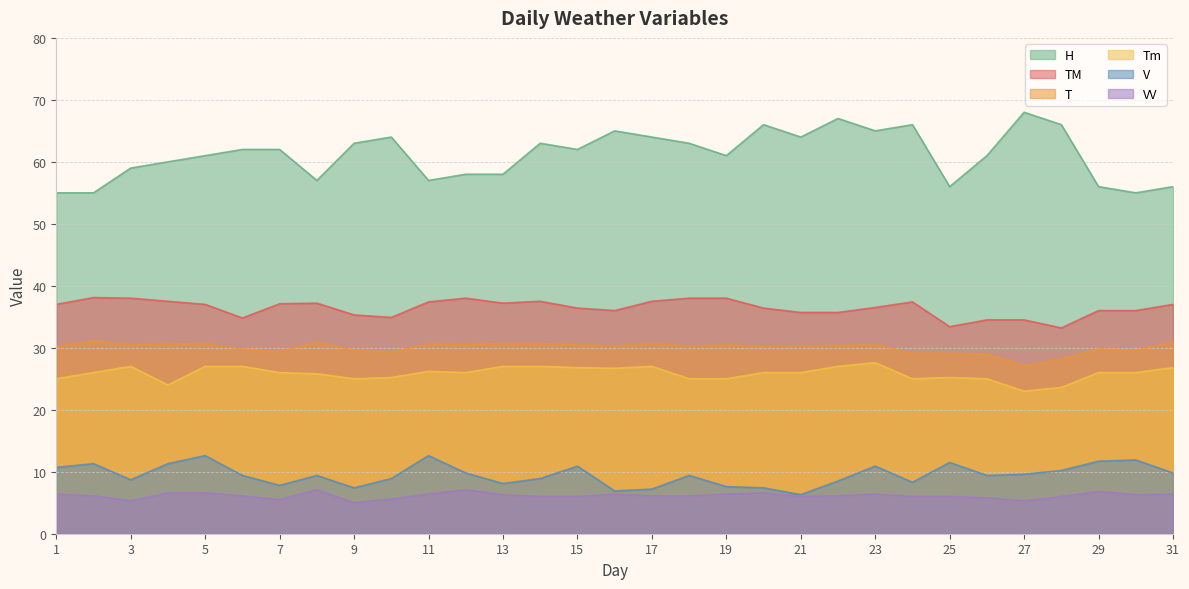

Does the chart display data point markers on the line(s)?

No